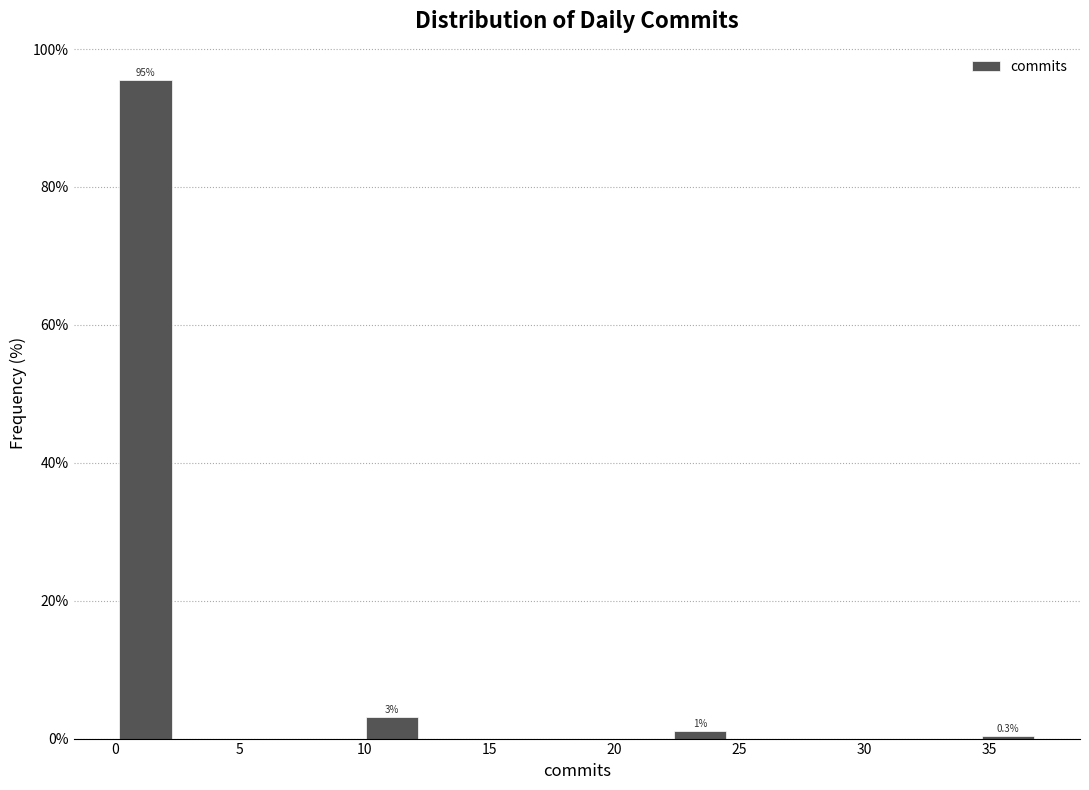

Over which range of the x-axis is the bar tallest?

0.0 to 2.5